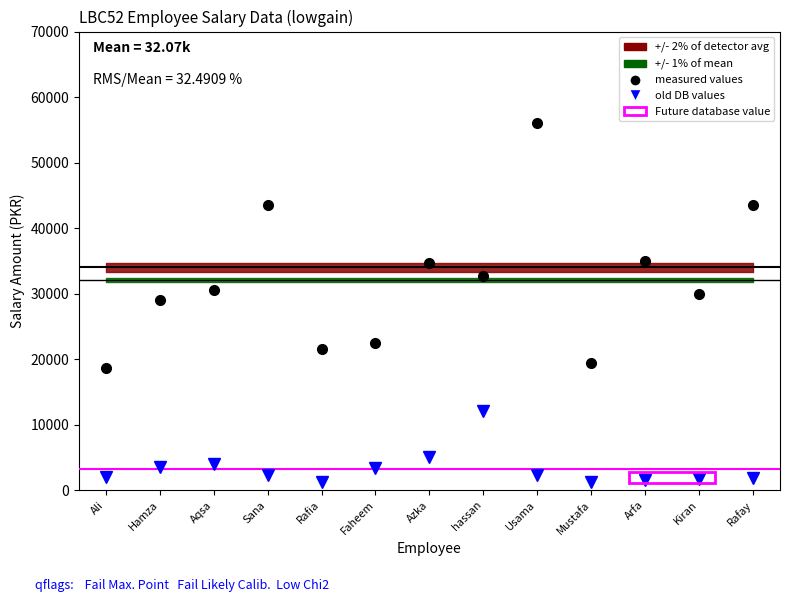

What is the average value of the old DB values (Incentive) series?

3230.8